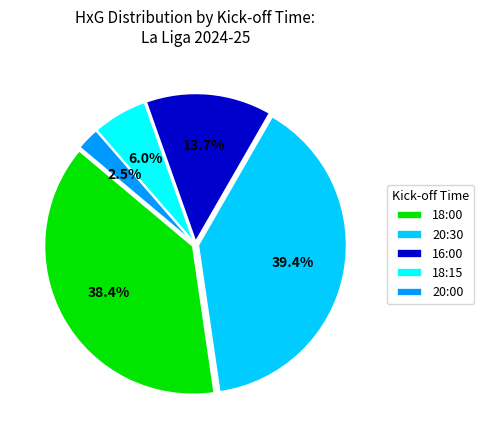

Is it true that 20:30 is 1% of the pie?

False